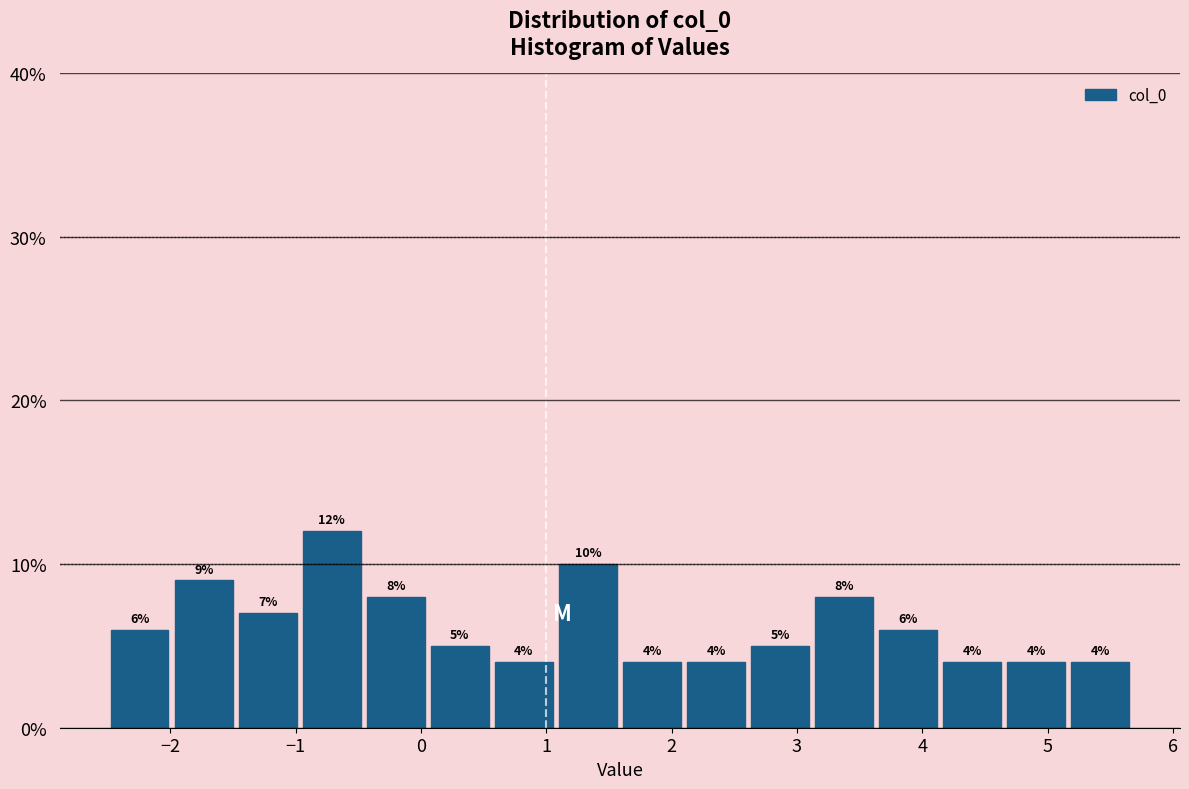

Reading left to right, transcribe this chart: for each bar, give the range it covers on the x-axis and its height. The bar edges are not printed on the chart, so give them approximately, as read against the axis.

-2.5 to -2.0: 6
-2.0 to -1.5: 9
-1.5 to -1.0: 7
-1.0 to -0.5: 12
-0.5 to 0.1: 8
0.1 to 0.6: 5
0.6 to 1.1: 4
1.1 to 1.6: 10
1.6 to 2.1: 4
2.1 to 2.6: 4
2.6 to 3.1: 5
3.1 to 3.6: 8
3.6 to 4.1: 6
4.1 to 4.7: 4
4.7 to 5.2: 4
5.2 to 5.7: 4